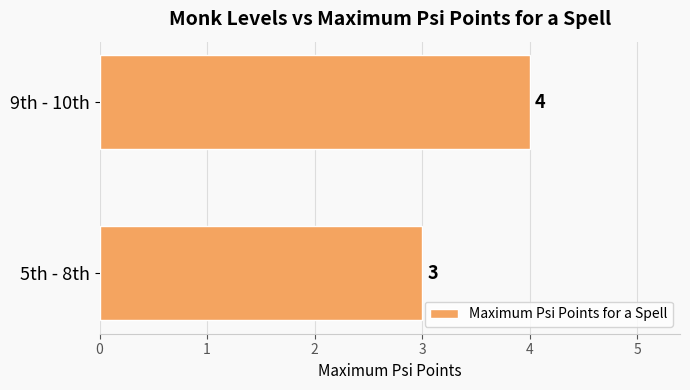

Between 5th - 8th and 9th - 10th, which is larger?

9th - 10th